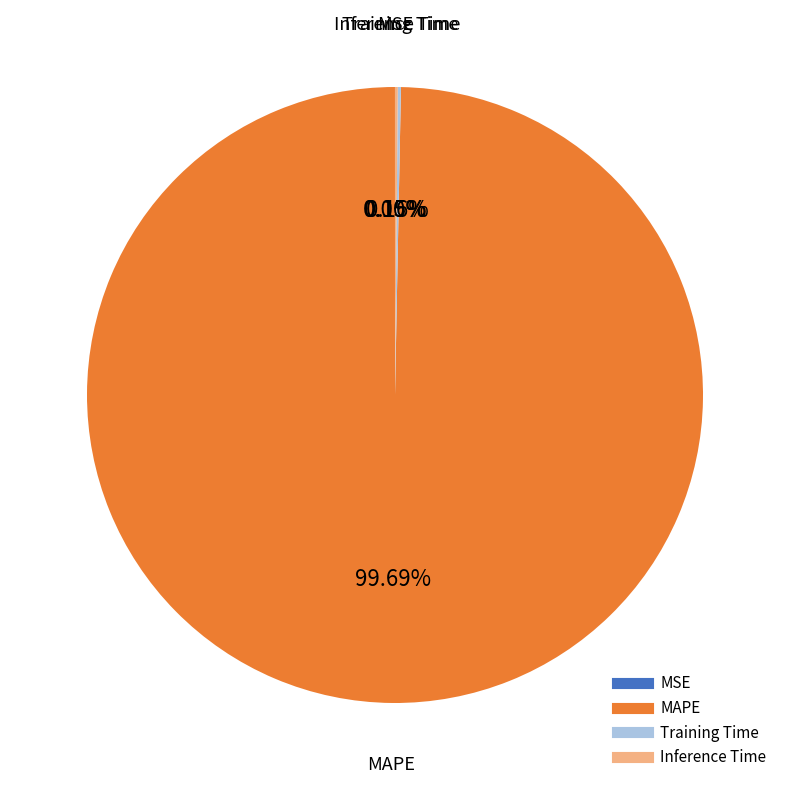

Is there any slice that represents more than half of the pie?

Yes